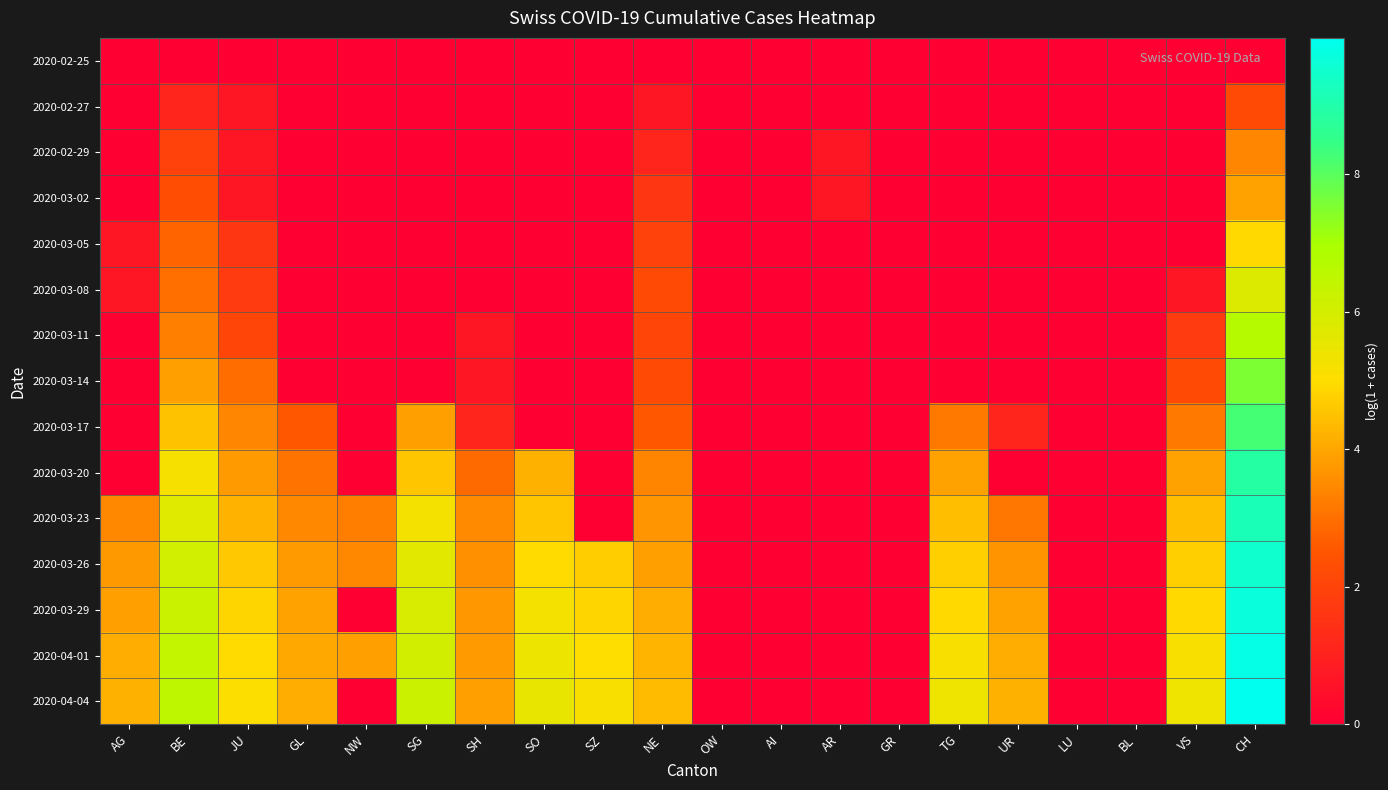

Reading left to right, list all the values displayed in this chart.

2020-02-25: AG=0.0	BE=0.0	JU=0.0	GL=0.0	NW=0.0	SG=0.0	SH=0.0	SO=0.0	SZ=0.0	NE=0.0	OW=0.0	AI=0.0	AR=0.0	GR=0.0	TG=0.0	UR=0.0	LU=0.0	BL=0.0	VS=0.0	CH=0.0
2020-02-27: AG=0.0	BE=1.1	JU=0.7	GL=0.0	NW=0.0	SG=0.0	SH=0.0	SO=0.0	SZ=0.0	NE=0.7	OW=0.0	AI=0.0	AR=0.0	GR=0.0	TG=0.0	UR=0.0	LU=0.0	BL=0.0	VS=0.0	CH=2.2
2020-02-29: AG=0.0	BE=1.9	JU=0.7	GL=0.0	NW=0.0	SG=0.0	SH=0.0	SO=0.0	SZ=0.0	NE=1.1	OW=0.0	AI=0.0	AR=0.7	GR=0.0	TG=0.0	UR=0.0	LU=0.0	BL=0.0	VS=0.0	CH=3.4
2020-03-02: AG=0.0	BE=2.3	JU=0.7	GL=0.0	NW=0.0	SG=0.0	SH=0.0	SO=0.0	SZ=0.0	NE=1.6	OW=0.0	AI=0.0	AR=0.7	GR=0.0	TG=0.0	UR=0.0	LU=0.0	BL=0.0	VS=0.0	CH=3.9
2020-03-05: AG=0.7	BE=2.8	JU=1.6	GL=0.0	NW=0.0	SG=0.0	SH=0.0	SO=0.0	SZ=0.0	NE=1.9	OW=0.0	AI=0.0	AR=0.0	GR=0.0	TG=0.0	UR=0.0	LU=0.0	BL=0.0	VS=0.0	CH=4.9
2020-03-08: AG=0.7	BE=3.0	JU=1.8	GL=0.0	NW=0.0	SG=0.0	SH=0.0	SO=0.0	SZ=0.0	NE=2.2	OW=0.0	AI=0.0	AR=0.0	GR=0.0	TG=0.0	UR=0.0	LU=0.0	BL=0.0	VS=0.7	CH=5.8
2020-03-11: AG=0.0	BE=3.3	JU=2.1	GL=0.0	NW=0.0	SG=0.0	SH=0.7	SO=0.0	SZ=0.0	NE=2.1	OW=0.0	AI=0.0	AR=0.0	GR=0.0	TG=0.0	UR=0.0	LU=0.0	BL=0.0	VS=1.8	CH=6.7
2020-03-14: AG=0.0	BE=3.9	JU=2.9	GL=0.0	NW=0.0	SG=0.0	SH=0.7	SO=0.0	SZ=0.0	NE=2.2	OW=0.0	AI=0.0	AR=0.0	GR=0.0	TG=0.0	UR=0.0	LU=0.0	BL=0.0	VS=2.2	CH=7.5
2020-03-17: AG=0.0	BE=4.5	JU=3.4	GL=2.6	NW=0.0	SG=3.9	SH=1.1	SO=0.0	SZ=0.0	NE=2.6	OW=0.0	AI=0.0	AR=0.0	GR=0.0	TG=3.2	UR=1.1	LU=0.0	BL=0.0	VS=3.2	CH=8.2
2020-03-20: AG=0.0	BE=5.2	JU=3.8	GL=3.0	NW=0.0	SG=4.6	SH=2.9	SO=4.2	SZ=0.0	NE=3.4	OW=0.0	AI=0.0	AR=0.0	GR=0.0	TG=3.9	UR=0.0	LU=0.0	BL=0.0	VS=3.9	CH=8.9
2020-03-23: AG=3.4	BE=5.7	JU=4.2	GL=3.5	NW=3.3	SG=5.2	SH=3.5	SO=4.6	SZ=0.0	NE=3.7	OW=0.0	AI=0.0	AR=0.0	GR=0.0	TG=4.4	UR=3.1	LU=0.0	BL=0.0	VS=4.4	CH=9.2
2020-03-26: AG=3.8	BE=6.0	JU=4.6	GL=3.8	NW=3.4	SG=5.6	SH=3.6	SO=5.0	SZ=4.7	NE=3.9	OW=0.0	AI=0.0	AR=0.0	GR=0.0	TG=4.7	UR=3.7	LU=0.0	BL=0.0	VS=4.7	CH=9.5
2020-03-29: AG=3.9	BE=6.2	JU=4.9	GL=3.9	NW=0.0	SG=5.9	SH=3.7	SO=5.3	SZ=4.9	NE=4.1	OW=0.0	AI=0.0	AR=0.0	GR=0.0	TG=4.9	UR=3.9	LU=0.0	BL=0.0	VS=4.9	CH=9.7
2020-04-01: AG=4.1	BE=6.4	JU=5.0	GL=4.0	NW=3.9	SG=6.0	SH=3.8	SO=5.4	SZ=5.0	NE=4.3	OW=0.0	AI=0.0	AR=0.0	GR=0.0	TG=5.1	UR=4.1	LU=0.0	BL=0.0	VS=5.1	CH=9.9
2020-04-04: AG=4.2	BE=6.5	JU=5.0	GL=4.1	NW=0.0	SG=6.2	SH=3.9	SO=5.5	SZ=5.1	NE=4.4	OW=0.0	AI=0.0	AR=0.0	GR=0.0	TG=5.3	UR=4.2	LU=0.0	BL=0.0	VS=5.3	CH=10.0